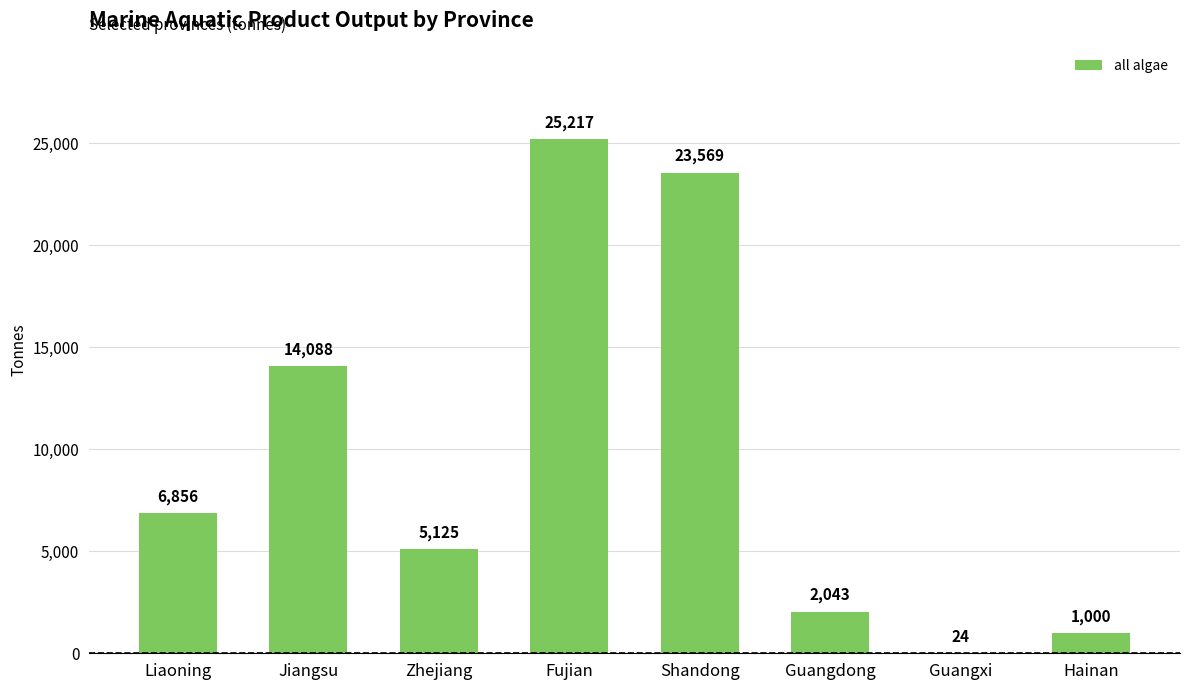

What is the ratio of the value at Guangdong to the value at Guangxi?

85.1